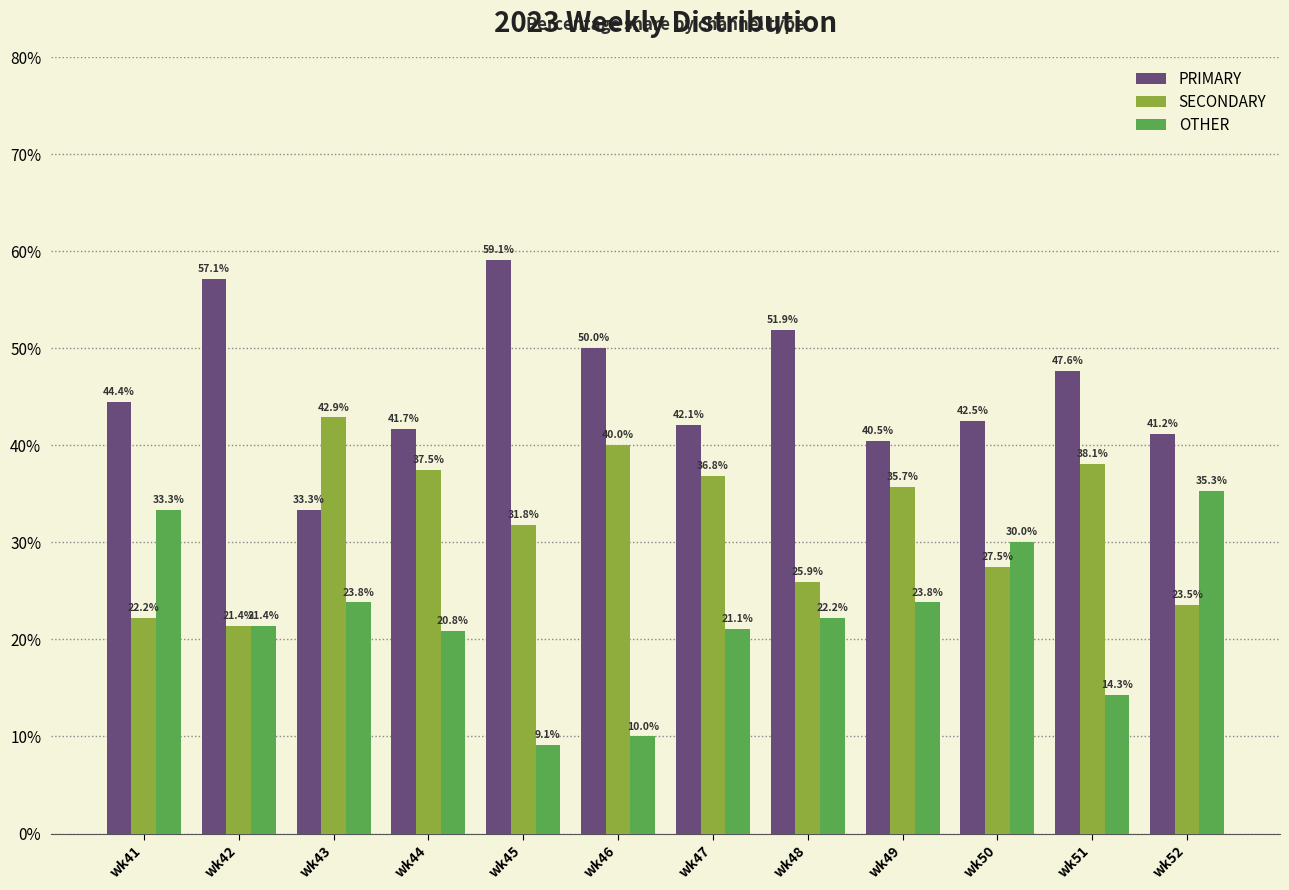

How many groups of bars are there?

12